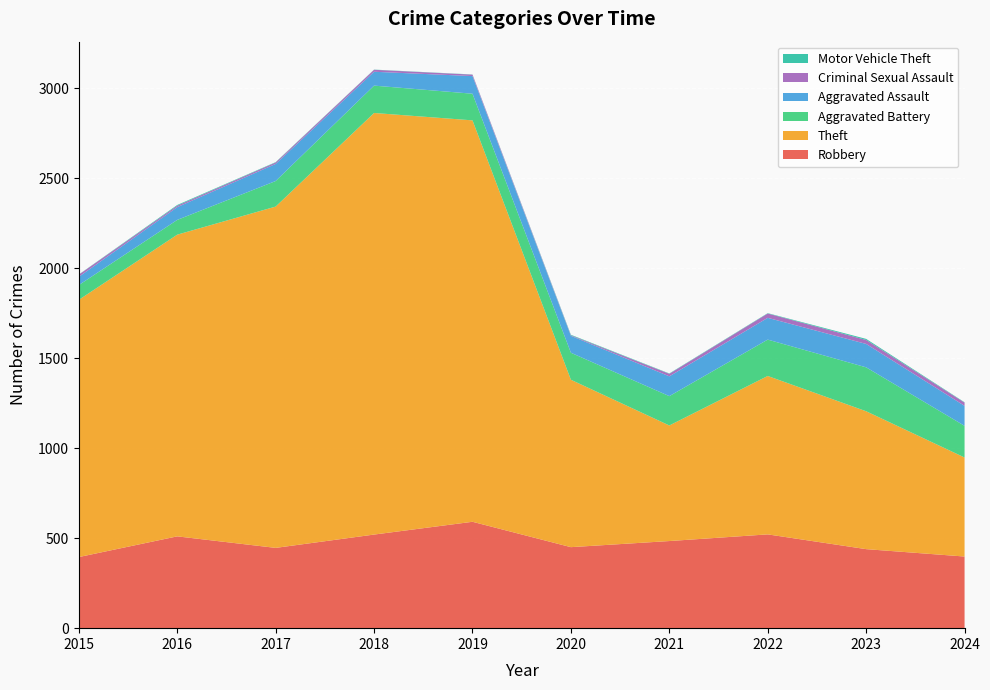

Reading left to right, what are all the values shown in this chart?

Robbery: 2015=395	2016=510	2017=446	2018=520	2019=591	2020=450	2021=484	2022=521	2023=439	2024=398
Theft: 2015=1429	2016=1676	2017=1896	2018=2342	2019=2230	2020=930	2021=642	2022=880	2023=766	2024=550
Aggravated Battery: 2015=82	2016=82	2017=142	2018=152	2019=148	2020=150	2021=163	2022=202	2023=244	2024=176
Aggravated Assault: 2015=46	2016=71	2017=95	2018=77	2019=98	2020=94	2021=110	2022=121	2023=130	2024=111
Criminal Sexual Assault: 2015=12	2016=8	2017=8	2018=11	2019=8	2020=3	2021=14	2022=24	2023=22	2024=18
Motor Vehicle Theft: 2015=1	2016=4	2017=2	2018=1	2019=1	2020=3	2021=2	2022=2	2023=6	2024=2